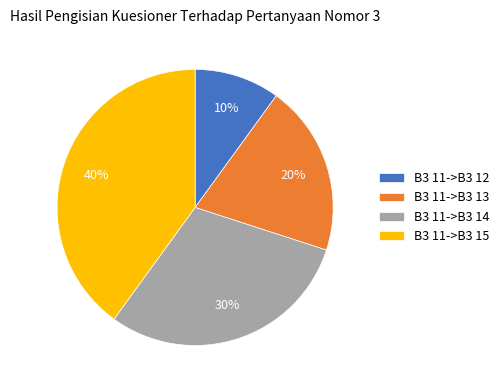

To the nearest percent, what is the difference between the B3 11->B3 12 and B3 11->B3 14 slice percentages?

20%